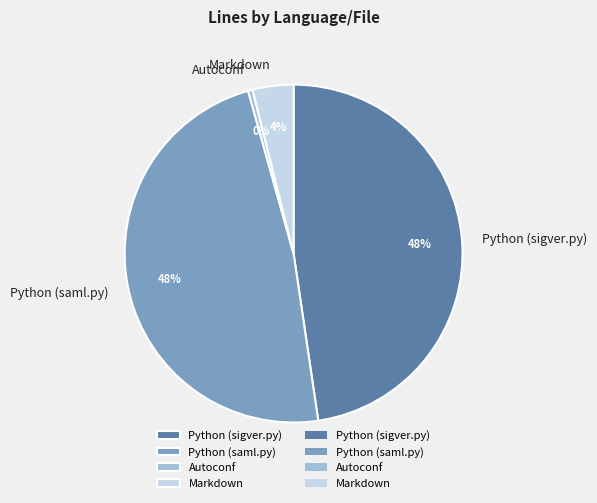

Between Python (saml.py) and Markdown, which is larger?

Python (saml.py)